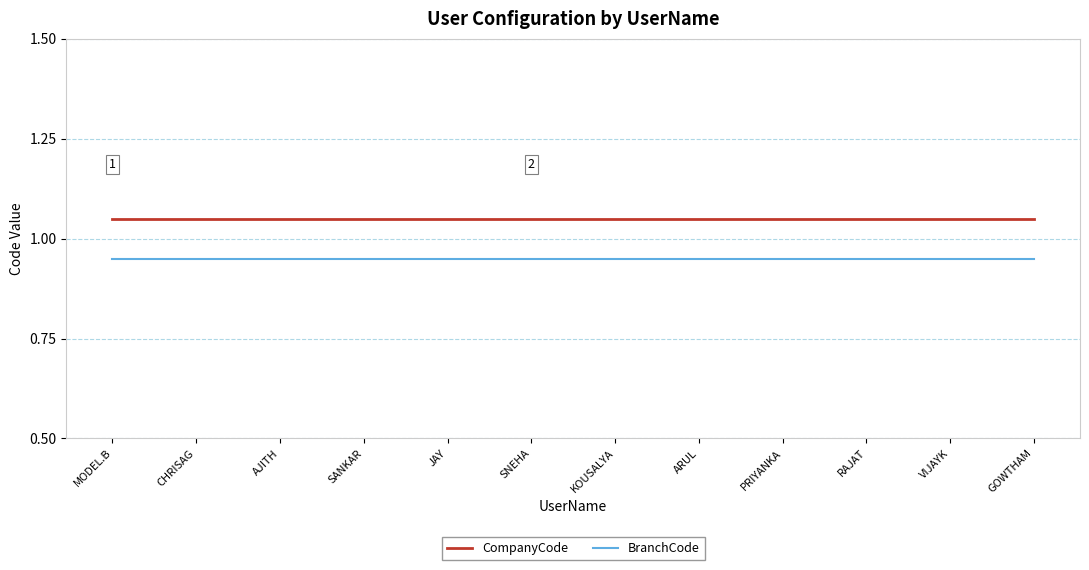

True or false: BranchCode and CompanyCode cross at least once.

False